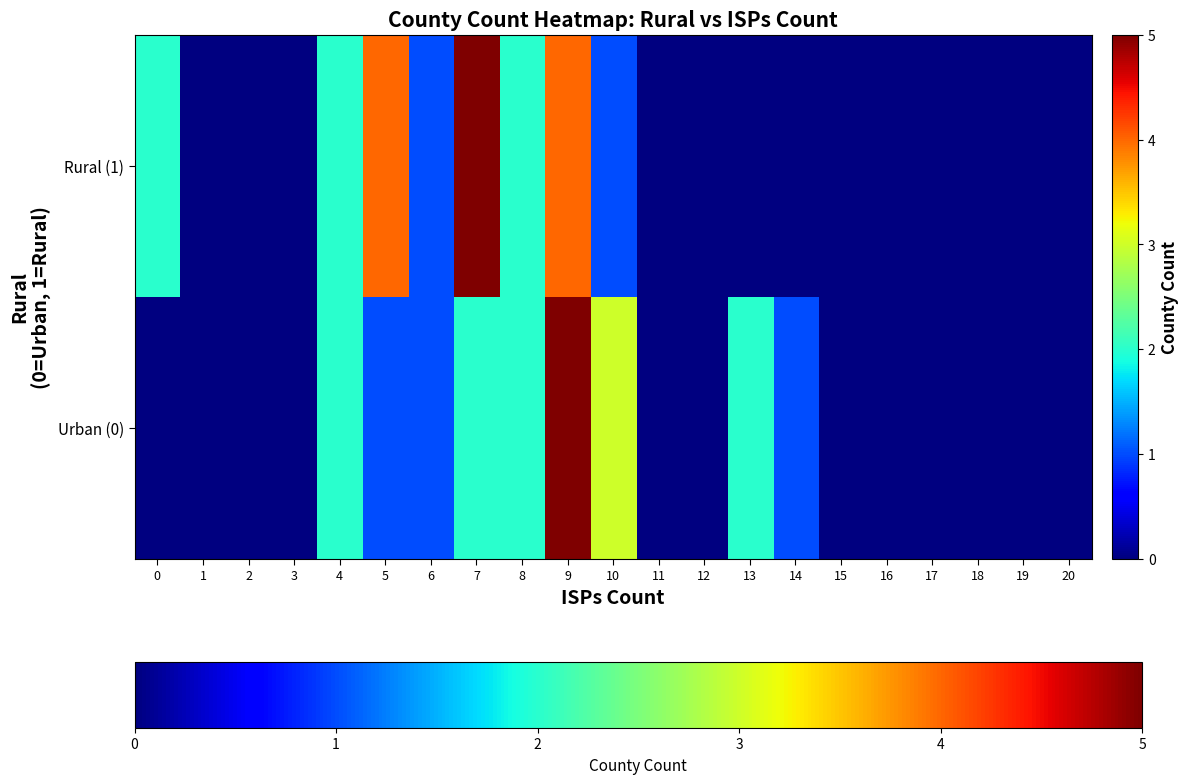

At which category is the sum across all series the highest?

9